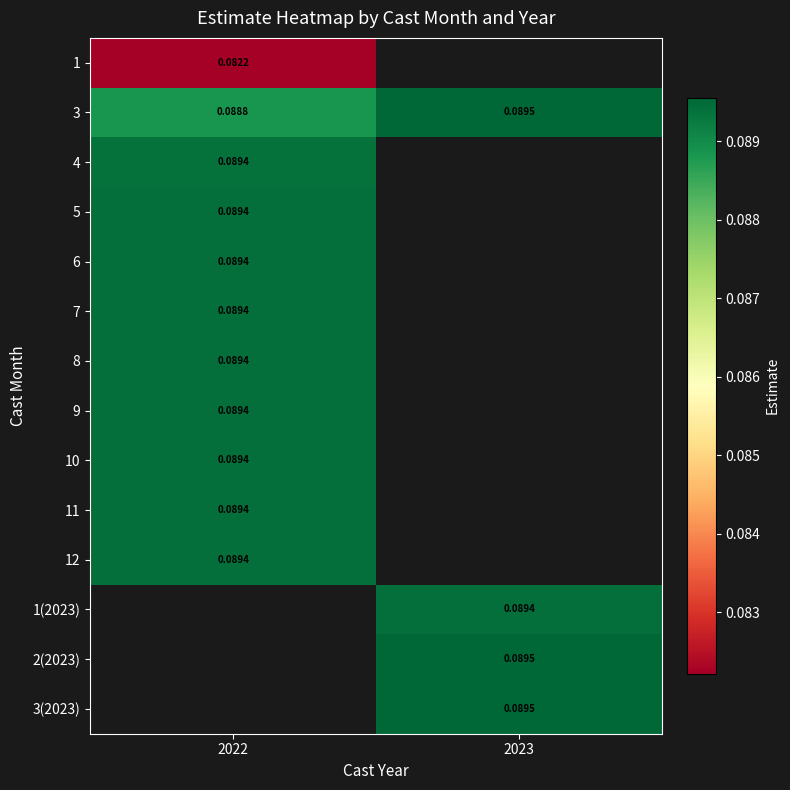

Is the value of 10 at 2022 greater than the value of 1(2023) at 2023?

No